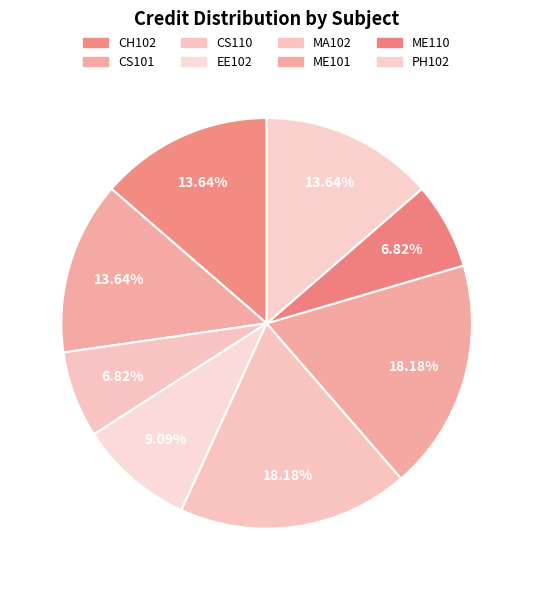

Count the number of slices in the pie.

8